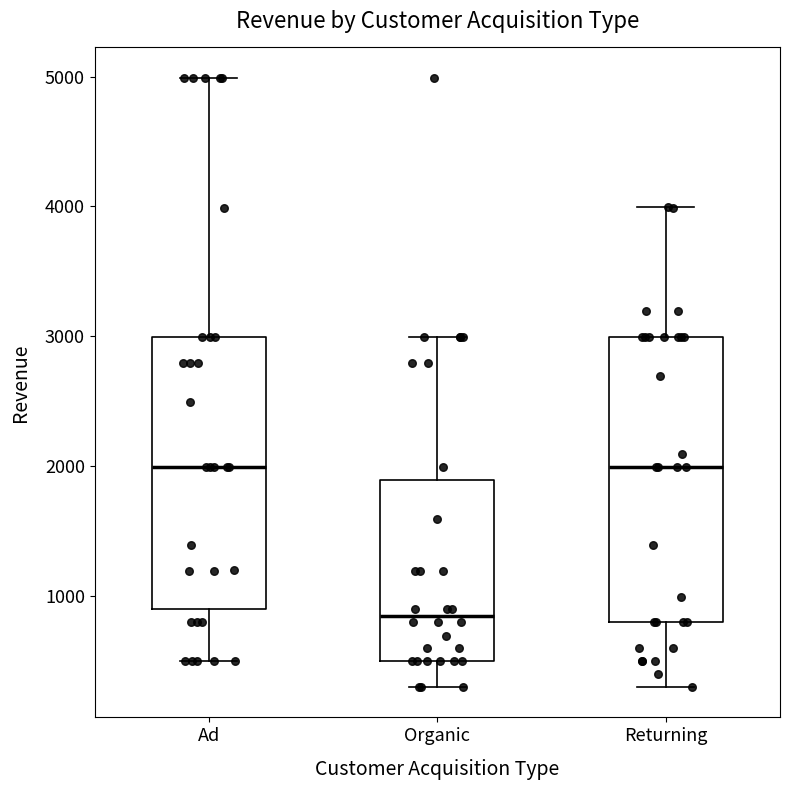

Which box has the lowest median line?

Organic